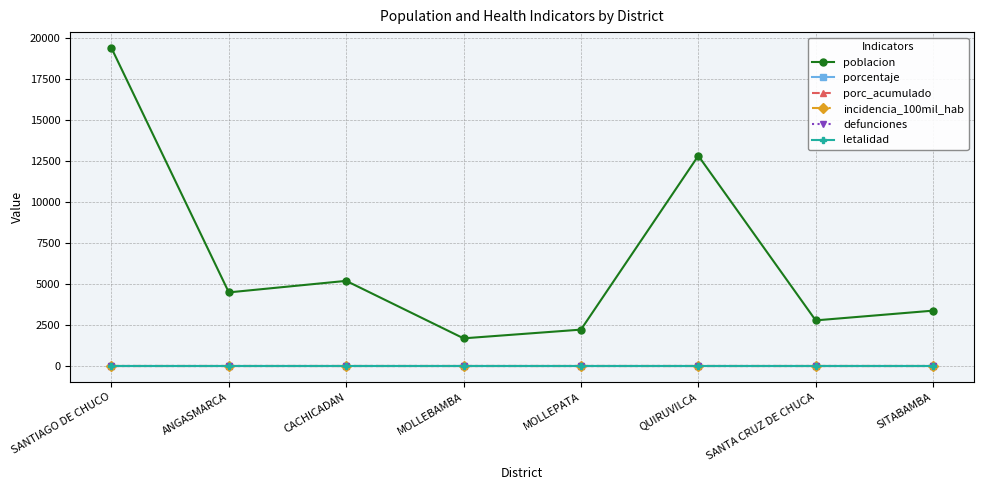

Which series has the widest spread of values?

poblacion